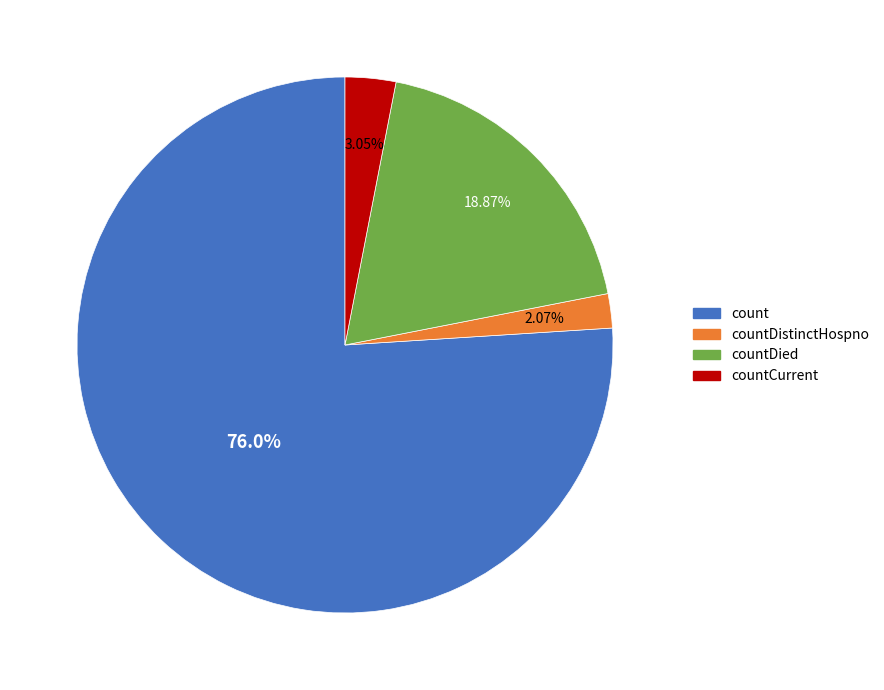

How many slices are in this pie chart?

4